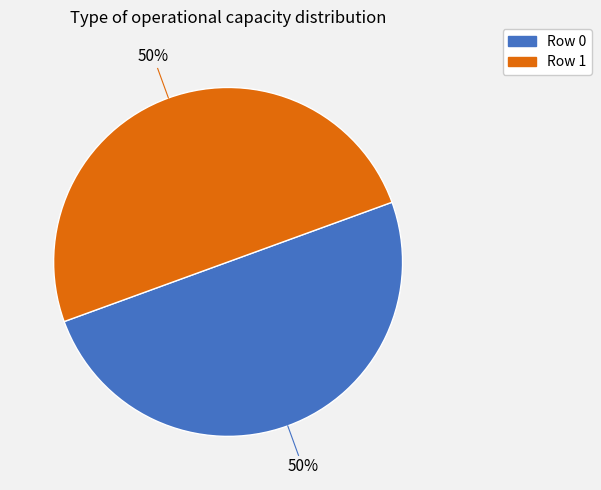

To the nearest percent, what is the average slice percentage?

50%